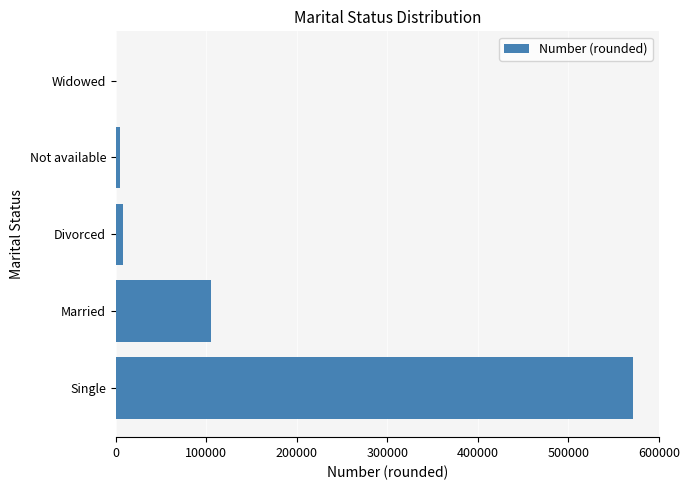

True or false: the data shows 571600 at Single.

True